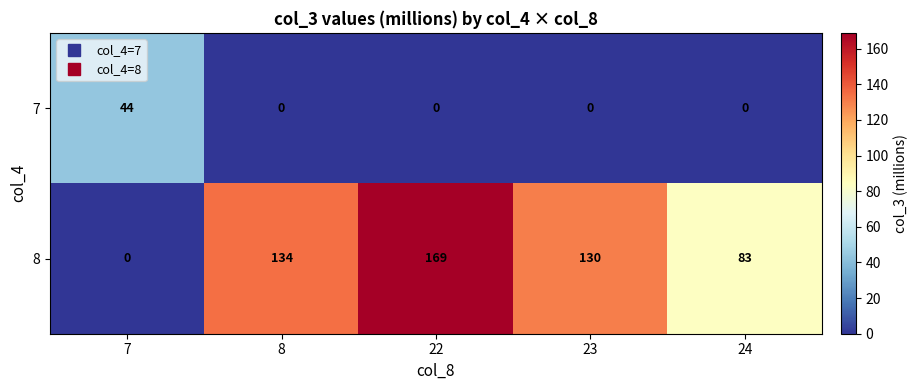

What is the difference between the highest and lowest values at 24?

83